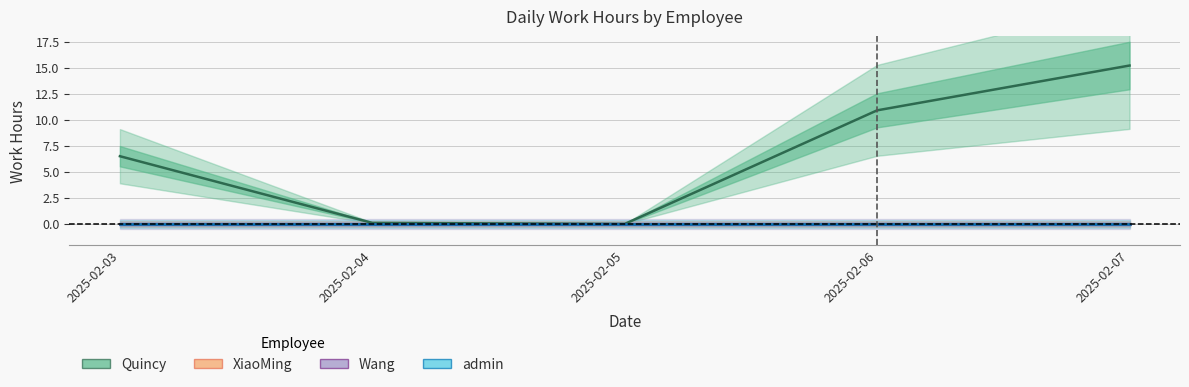

True or false: Quincy has more than 0 points higher than both neighbors.

False